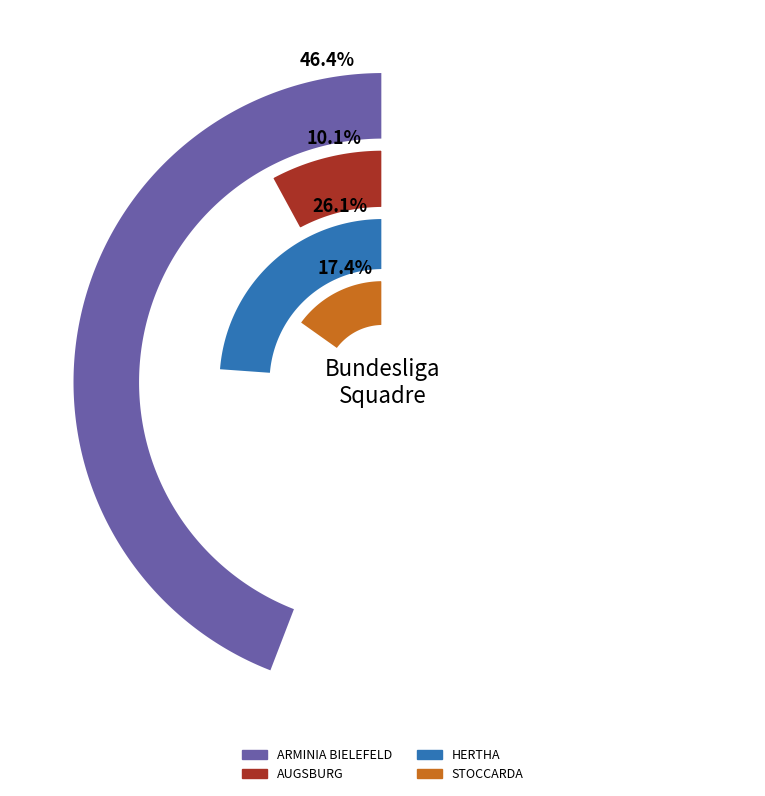

How many segments does this pie chart have?

4